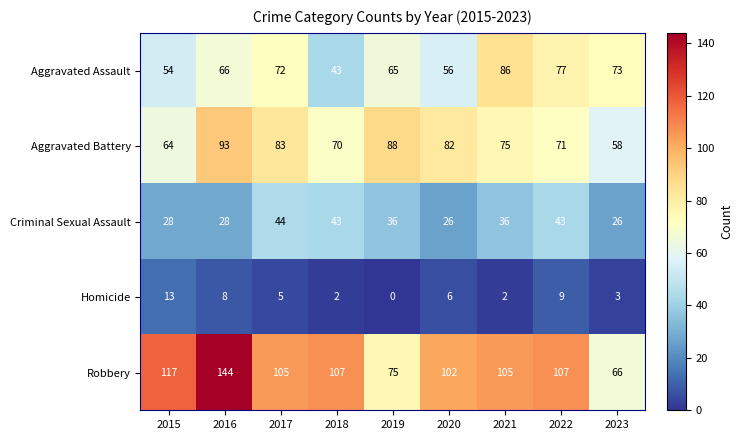

Which category has the highest value in the Homicide series?

2015